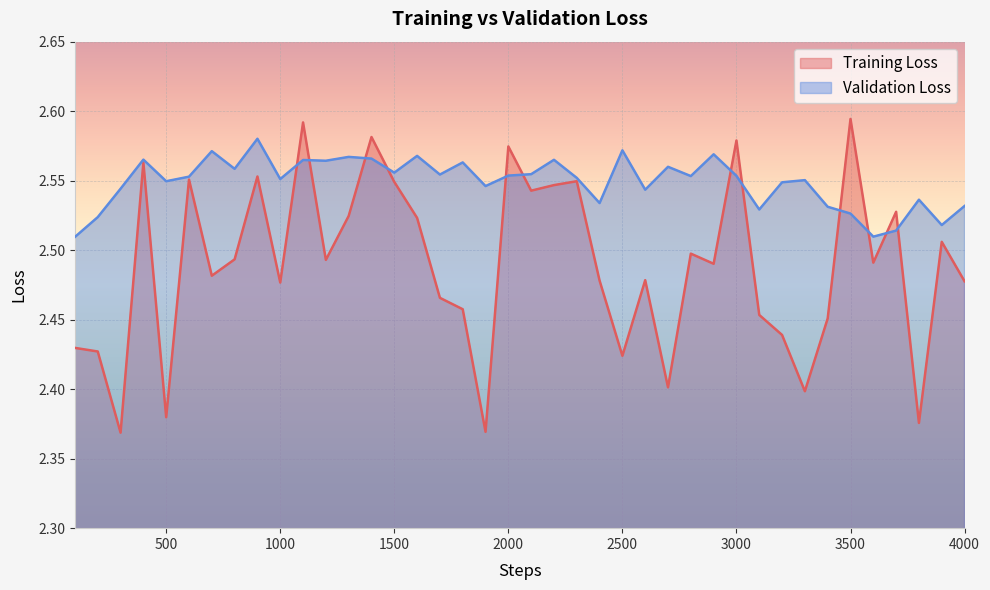

What is the difference between the maximum and minimum values in the Validation Loss series?

0.1